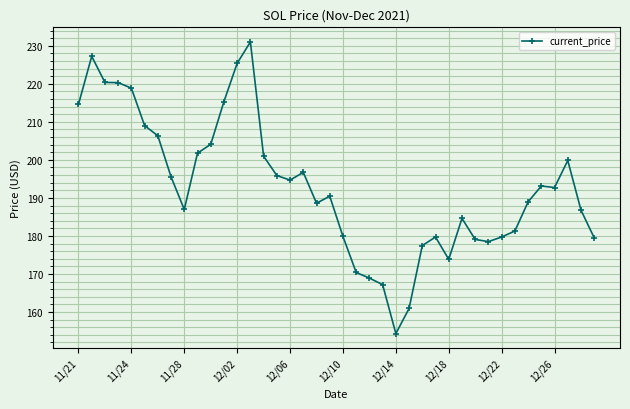

What is the sum of all values?

7720.9